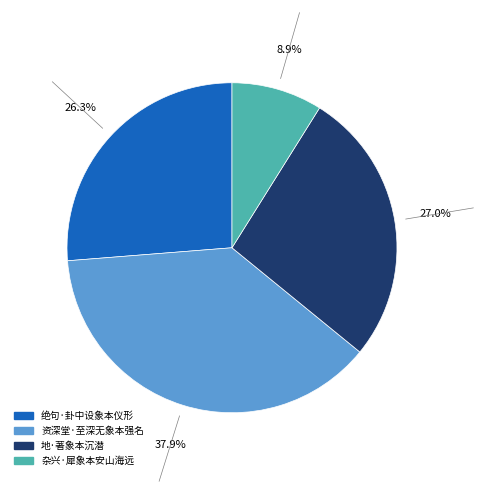

Is it true that 地·著象本沉潜 is 20% of the pie?

False